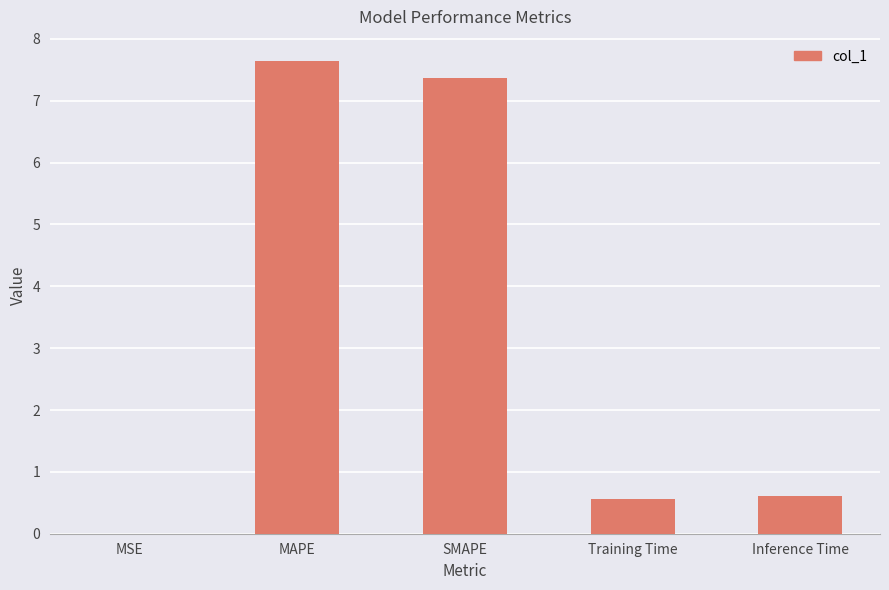

What is the approximate value at Training Time?

0.6